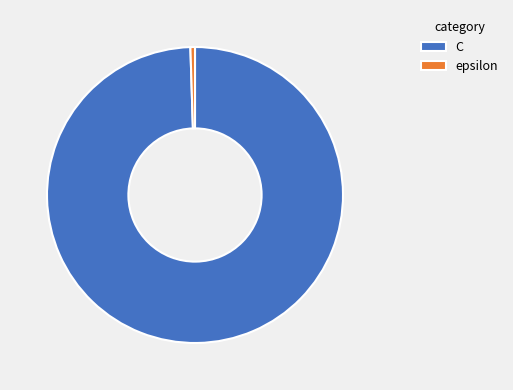

True or false: epsilon accounts for 0% of the total.

True